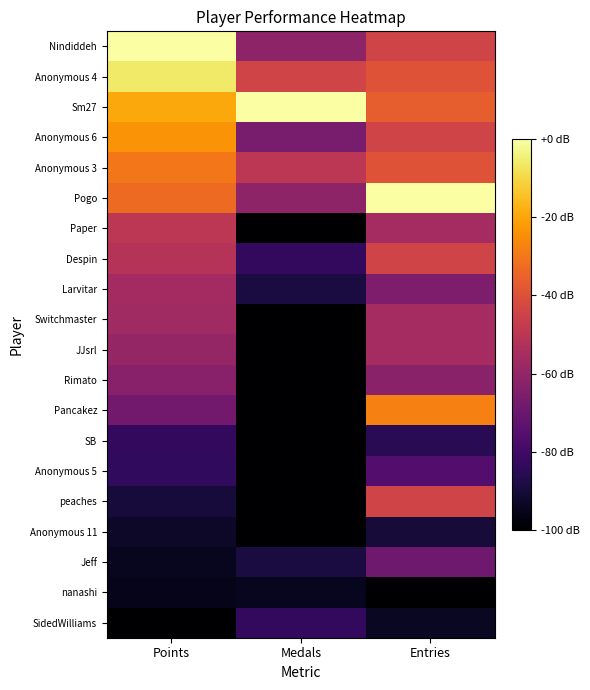

At Entries, list the series in order from largest to smallest.

Pogo, Pancakez, Sm27, Anonymous 4, Anonymous 3, Nindiddeh, Anonymous 6, Despin, peaches, Paper, Switchmaster, JJsrl, Rimato, Larvitar, Jeff, Anonymous 5, SB, Anonymous 11, SidedWilliams, nanashi